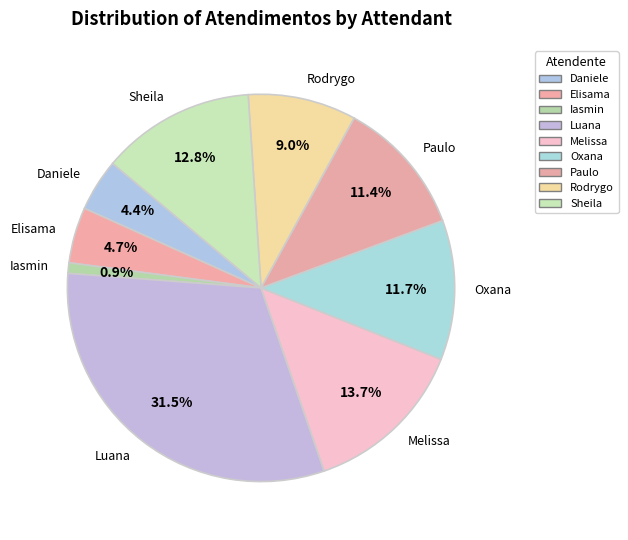

How much of the chart is everything except Luana?

68.5%